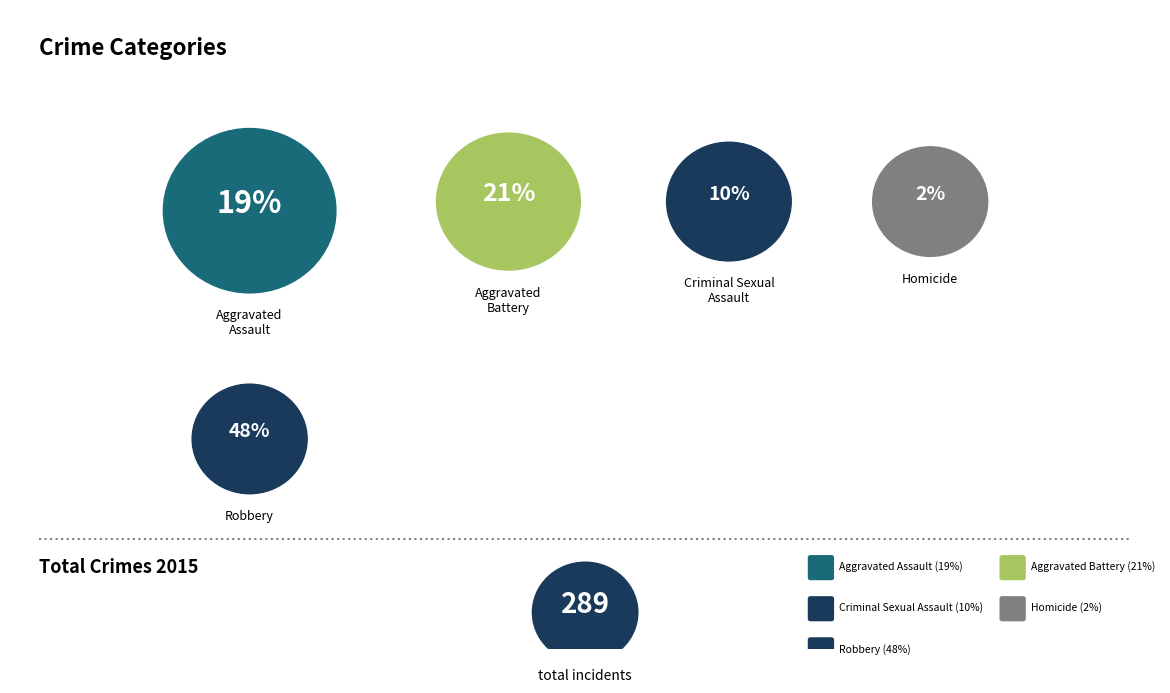

Does any single category account for the majority?

No